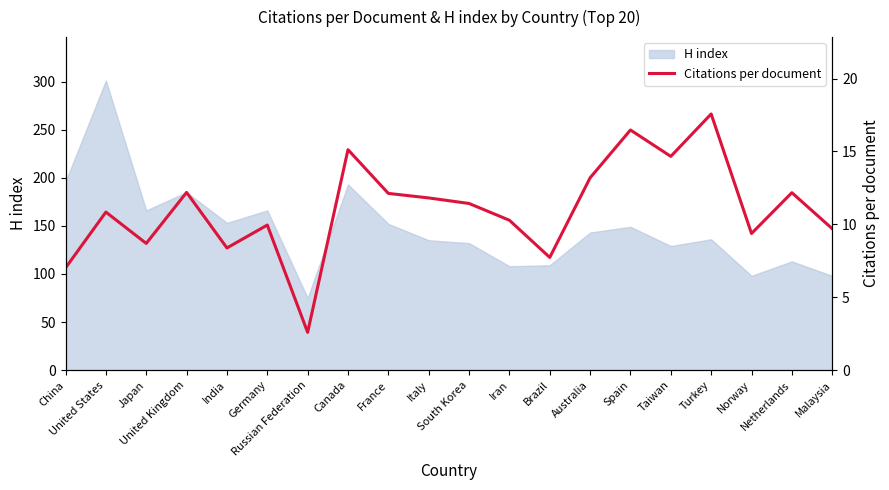

At which category does the data reach its first local peak?

United States